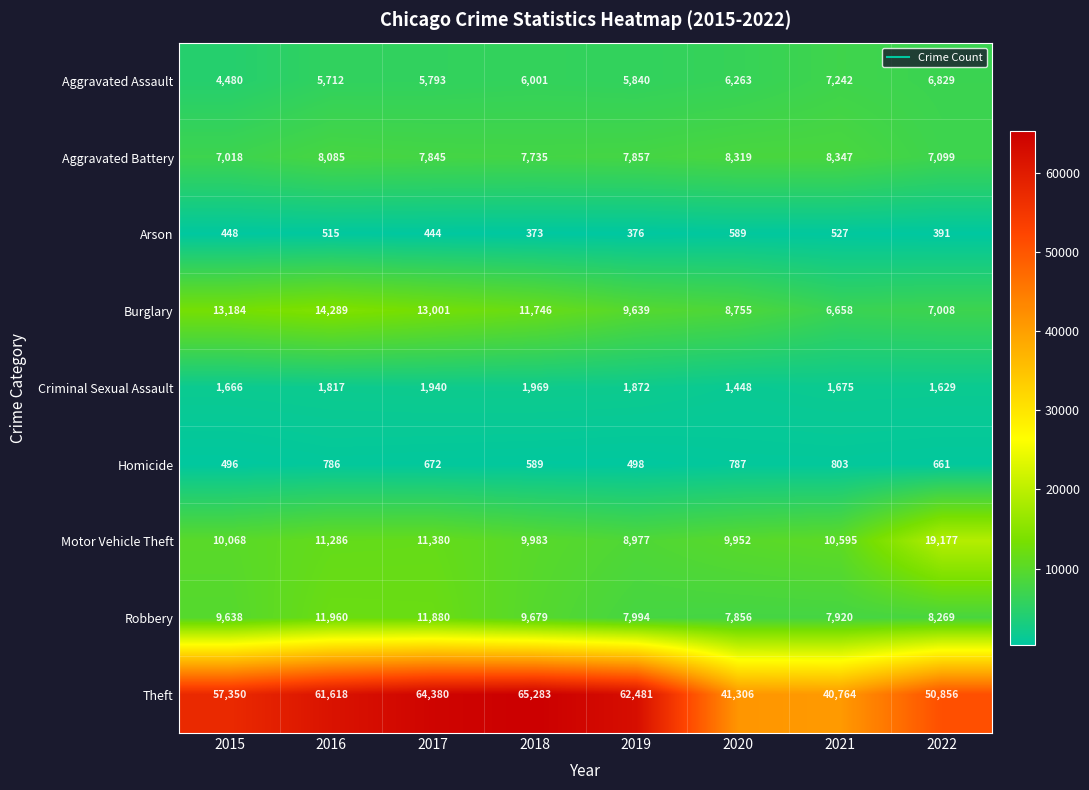

At which category is the sum across all series the highest?

2017